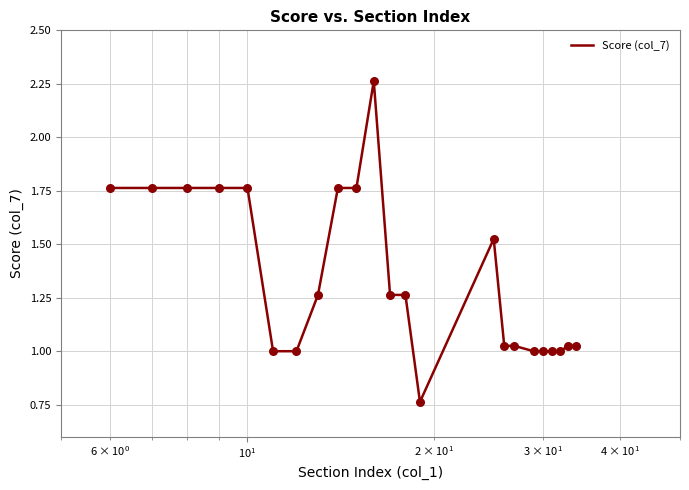

Does the chart have visible grid lines?

Yes